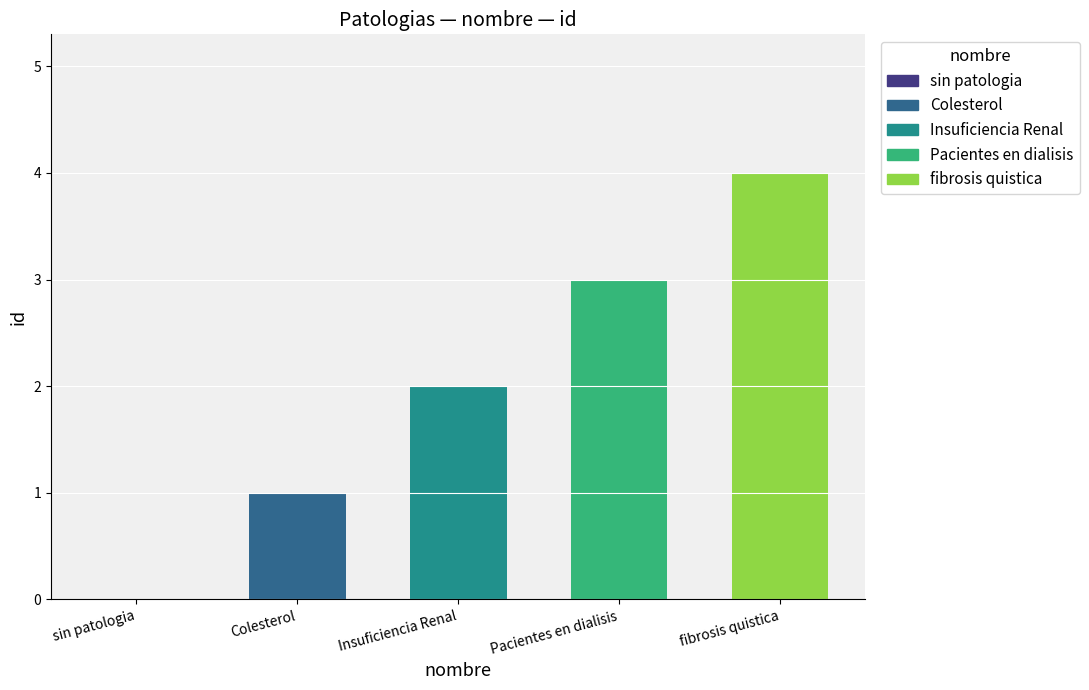

What is the change in value from Insuficiencia Renal to Pacientes en dialisis?

+1